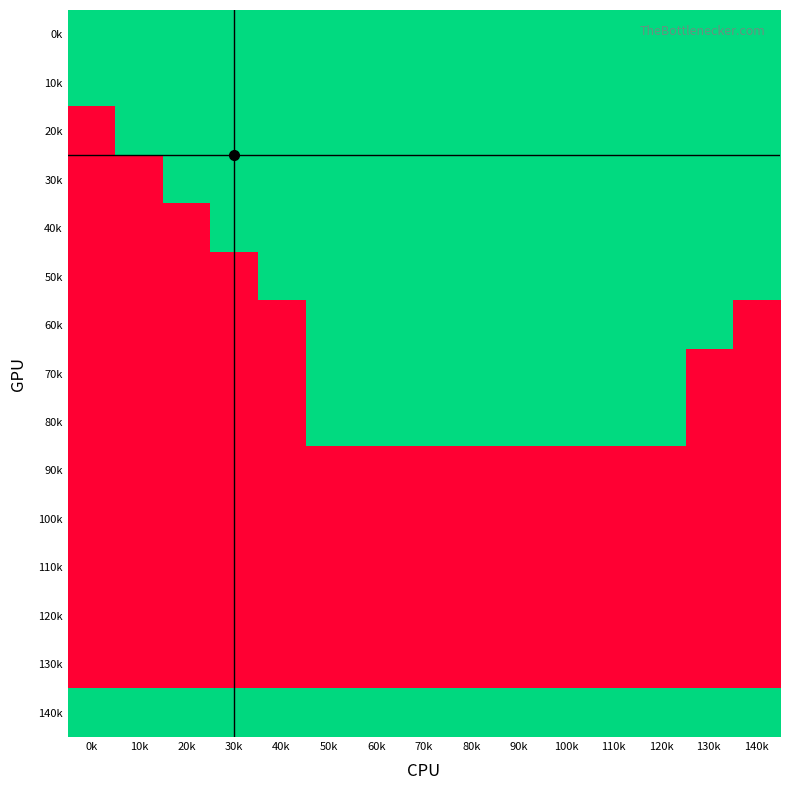

What is the total value across all series at 120k?

251600000